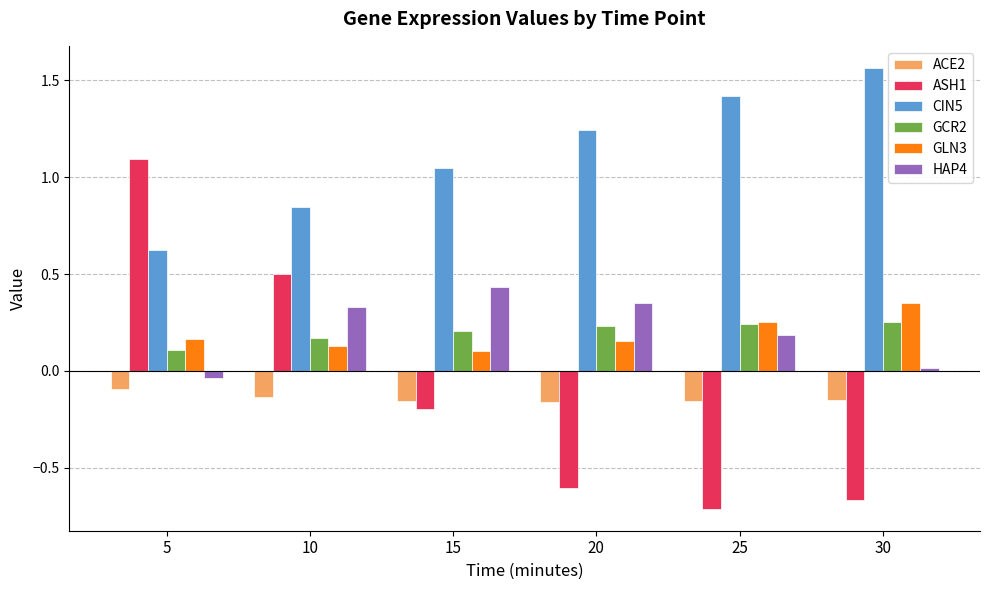

What are all the series names shown in the legend?

ACE2, ASH1, CIN5, GCR2, GLN3, HAP4